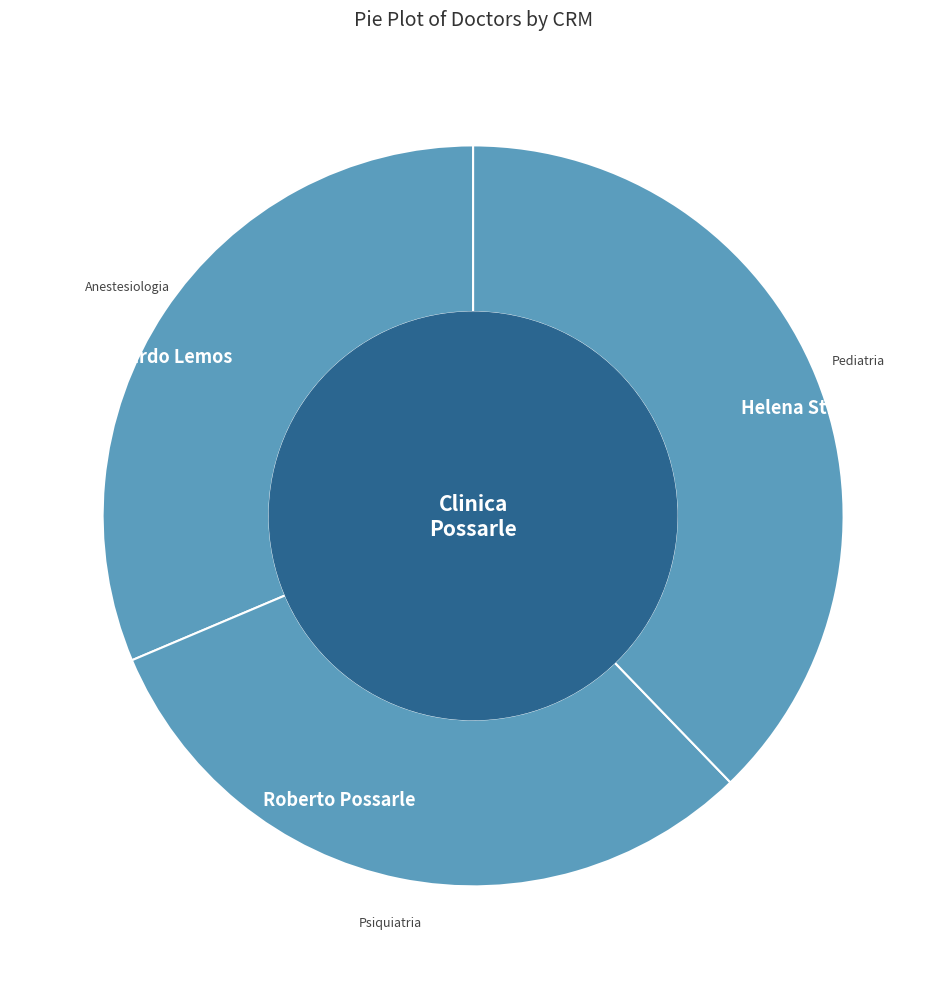

What is the smallest slice in the pie chart?

Roberto Possarle